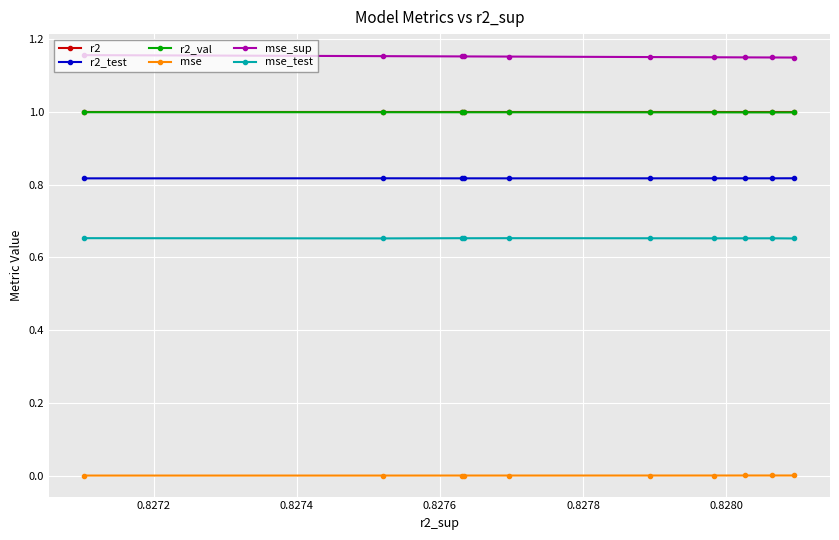

What is the minimum value for r2?

1.0